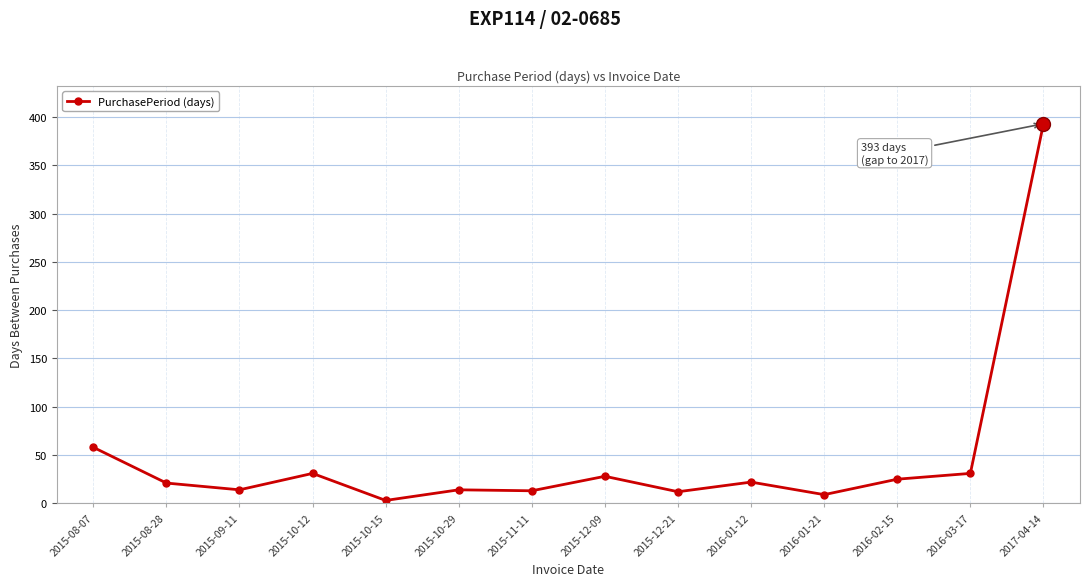

Which category has the lowest value across all series?

2015-10-15